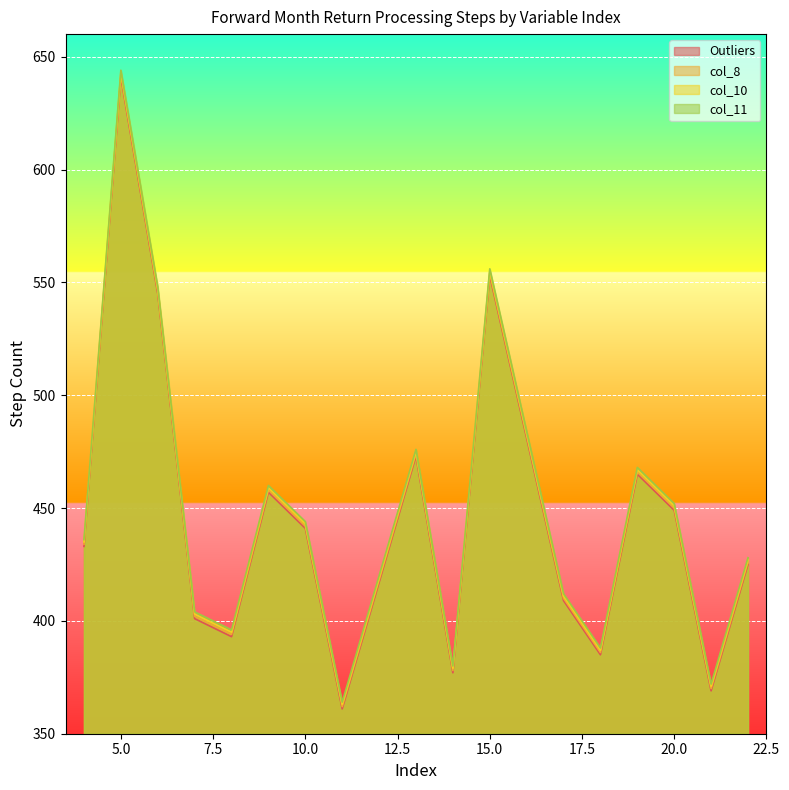

What is the difference between the col_10 values at 21 and 6?

176